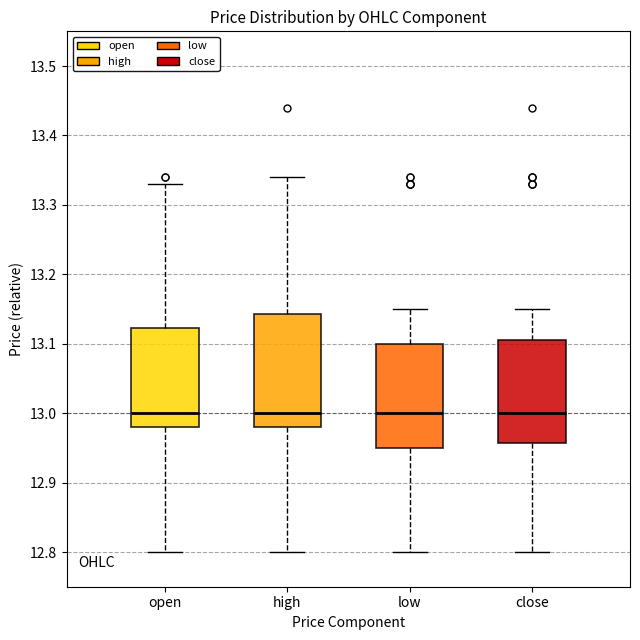

Which box is the tallest, from its lower edge to its upper edge?

high